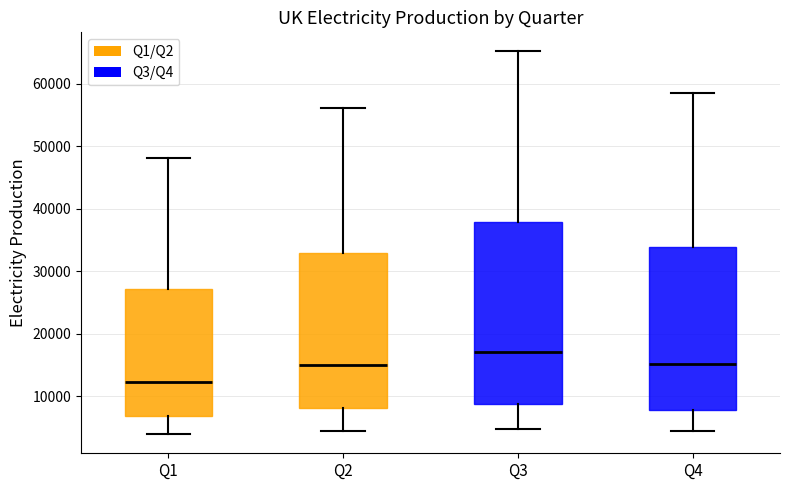

Where does the upper whisker of the box for Q3 end on the y-axis? The values are not printed on the chart, so give them approximately, as read against the axis.

65000